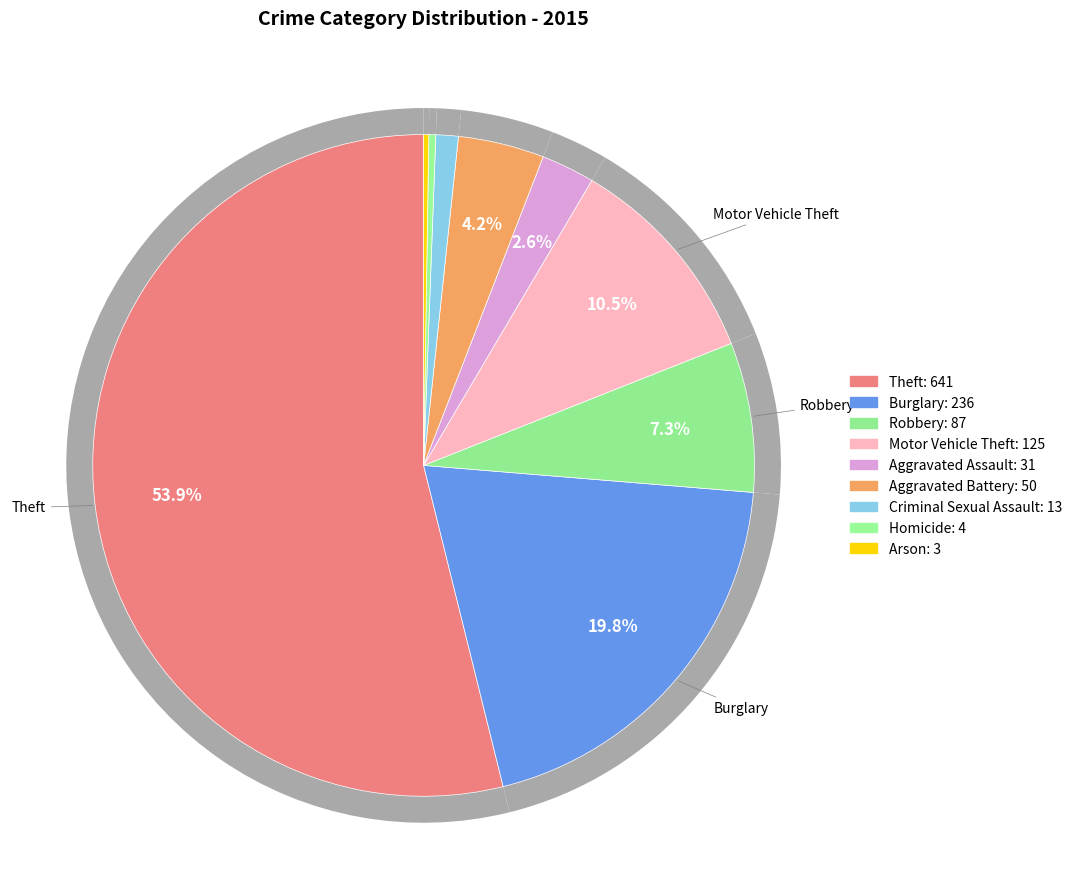

What percentage is the Aggravated Battery slice, to the nearest percent?

4%